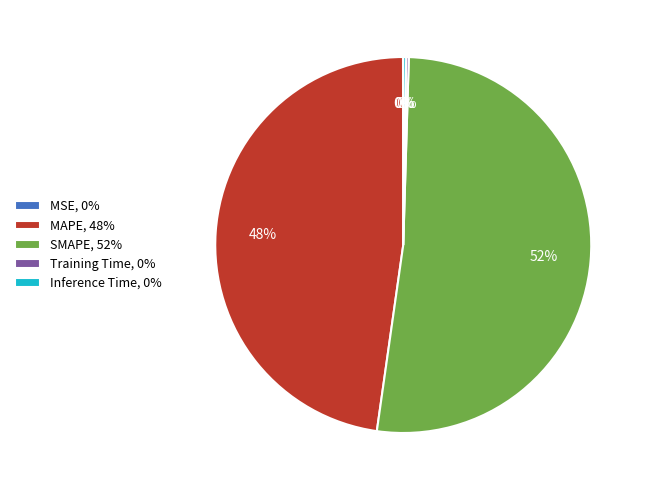

To the nearest percent, what is the average slice percentage?

20%